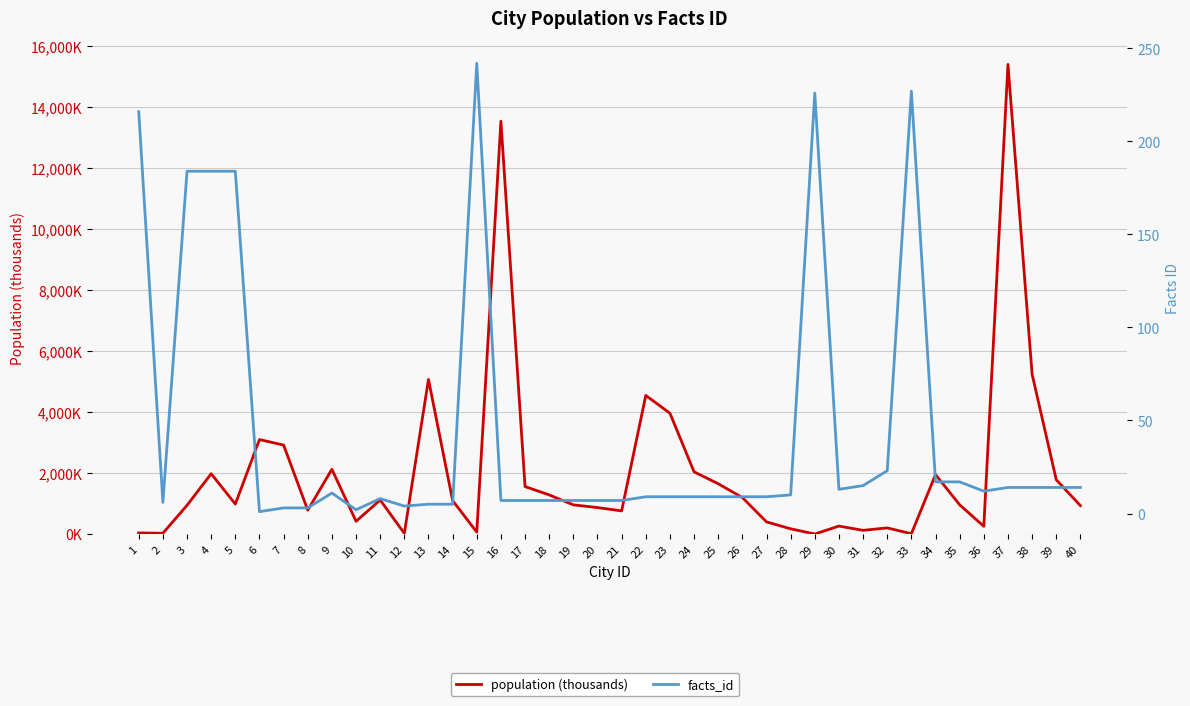

Which category has the lowest value across all series?

6